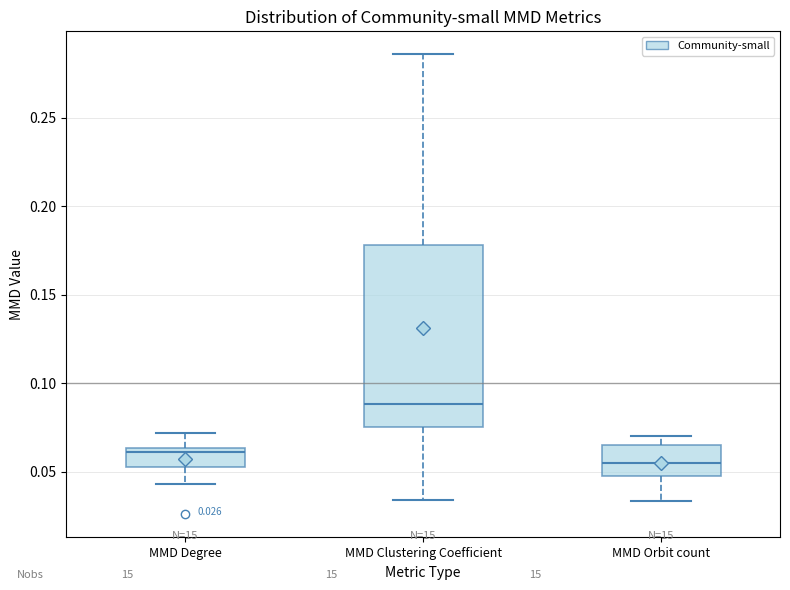

Which box has the lowest median line?

MMD Orbit count